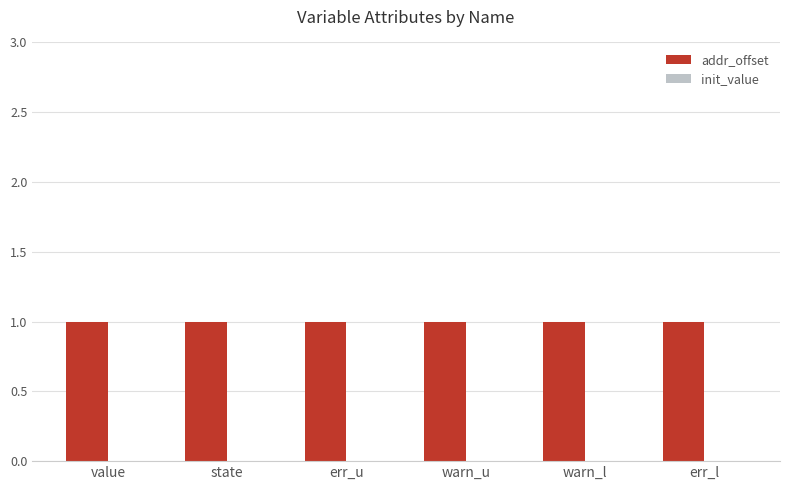

At which label is init_value closest to 0?

value